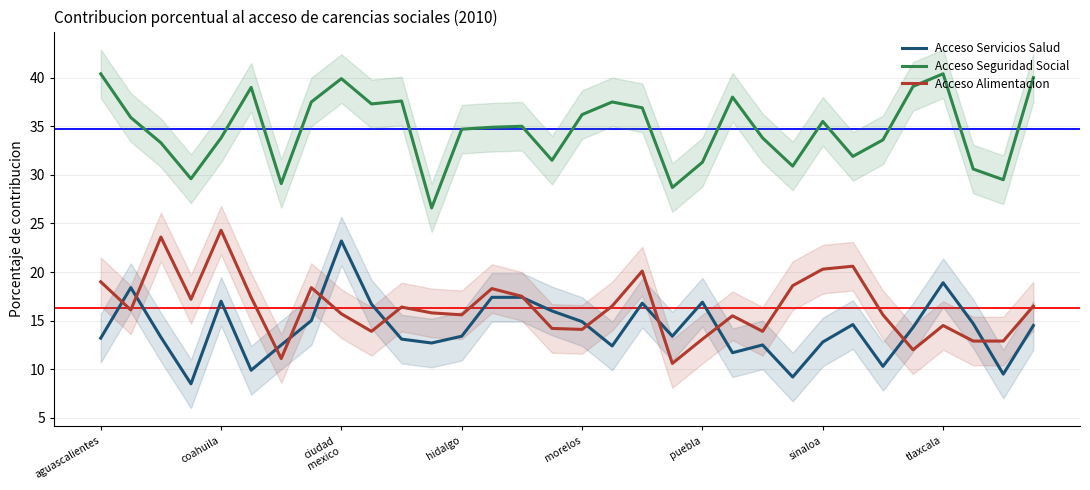

What is the highest value of the Acceso Seguridad Social series?

40.4